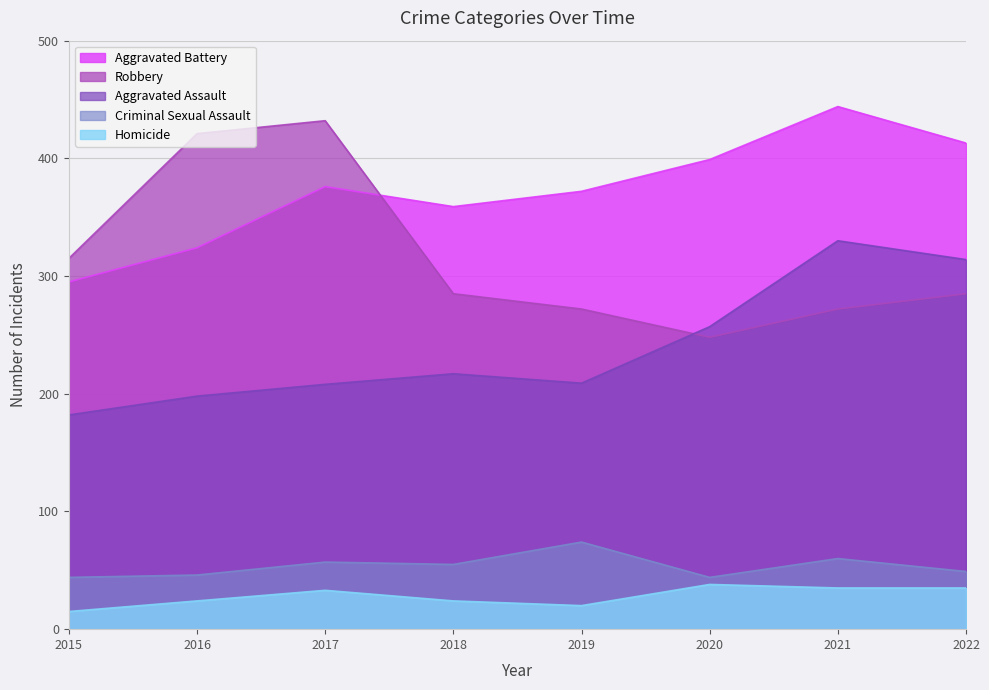

How many interior local valleys does the Criminal Sexual Assault series have?

2